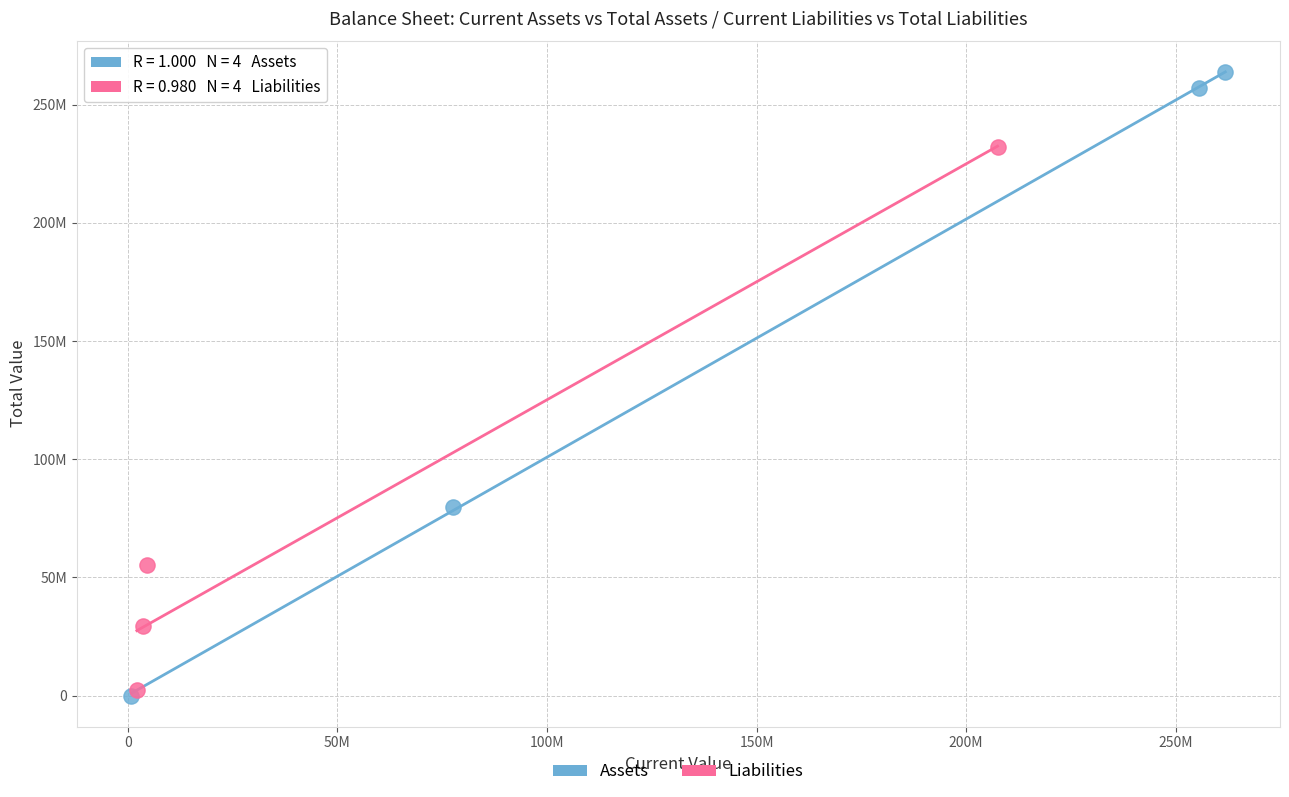

Which series has the widest spread of Y values?

Assets